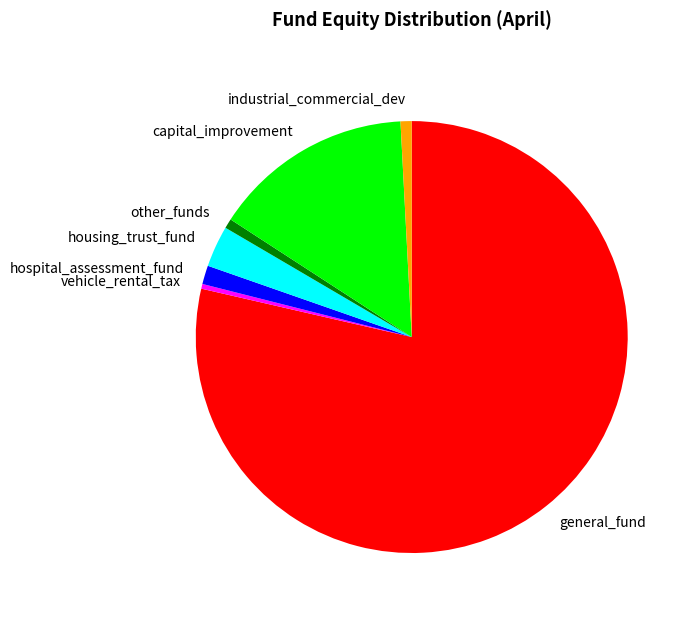

Which category has the biggest portion of the pie?

general_fund